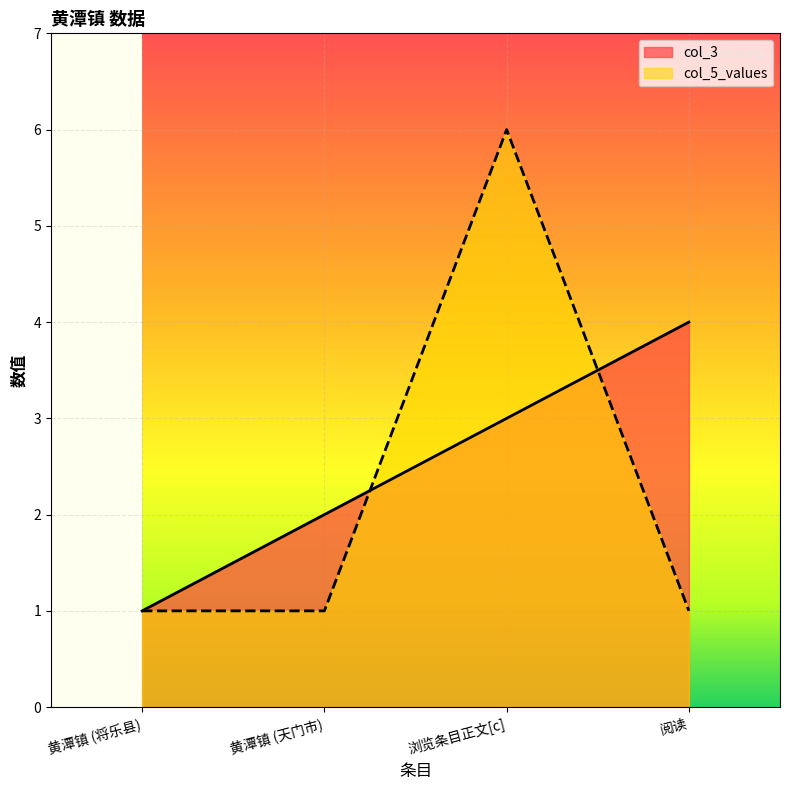

What is the sum of the col_5_values values at 黄潭镇 (将乐县) and 浏览条目正文[c]?

7